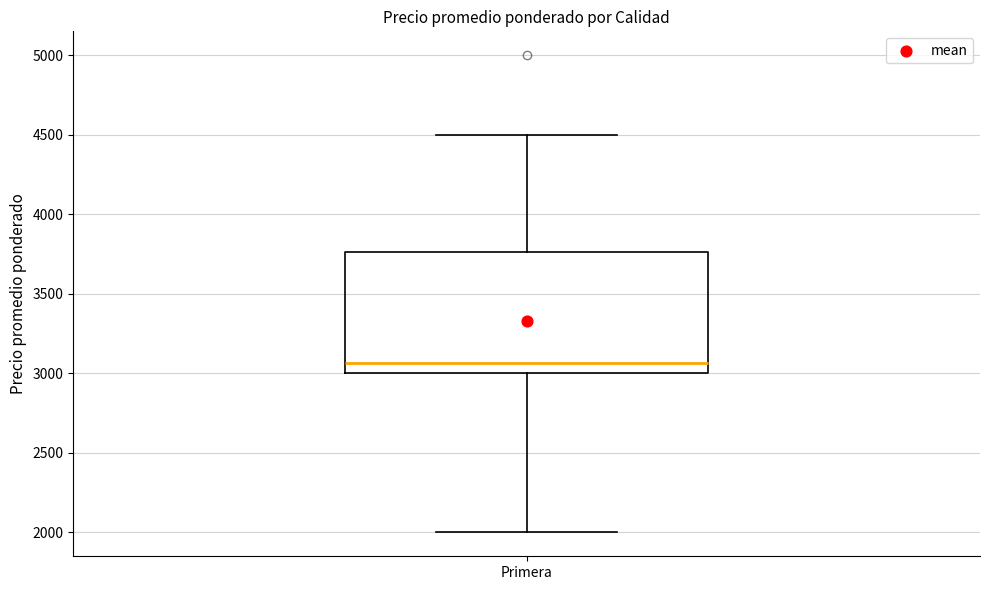

Transcribe this box plot: give where the median line is, the range the box spans, and where the two whiskers end, as read against the y-axis. The values are not printed on the chart, so give them approximately, as read against the axis.

median 3050, box 3000 to 3750, whiskers 2000 to 4500